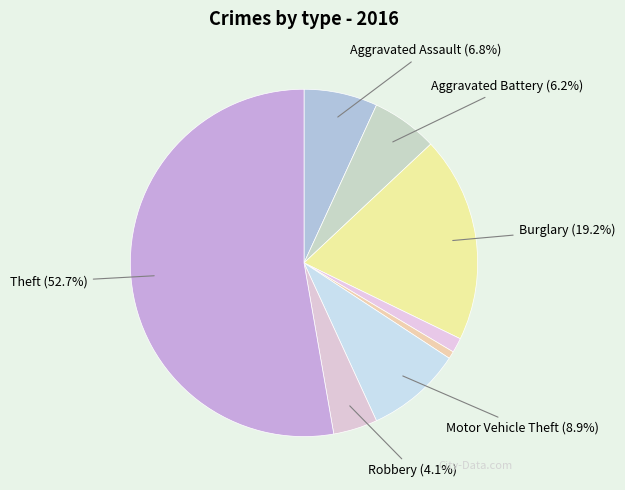

Which category accounts for the majority?

Theft